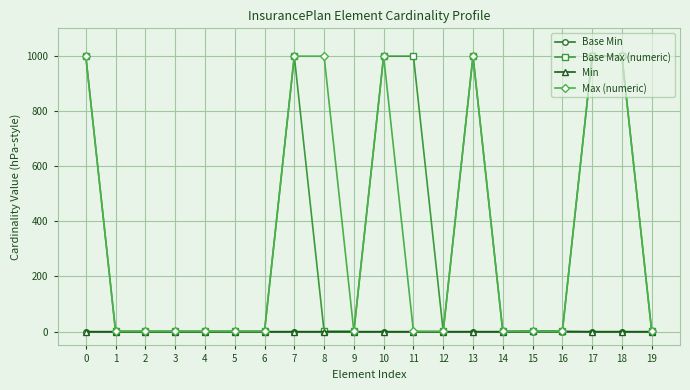

How many lines are shown in the chart?

4